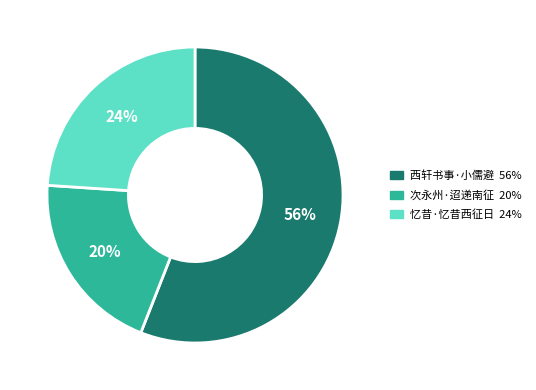

To the nearest percent, what is the average slice percentage?

33%